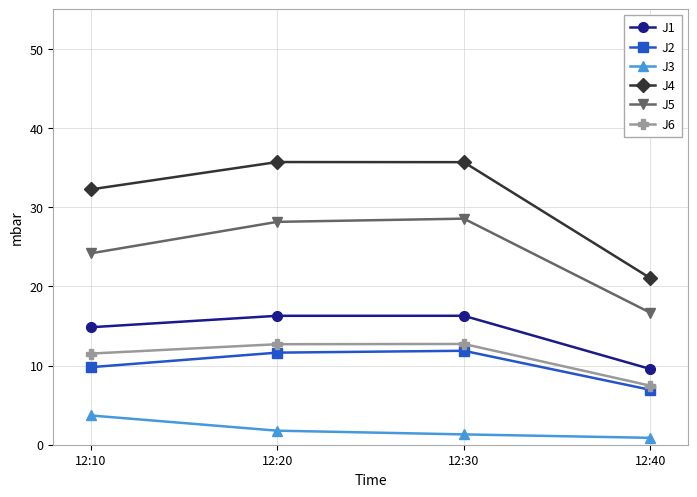

In J2, how many points are higher than both neighbors (excluding endpoints)?

1